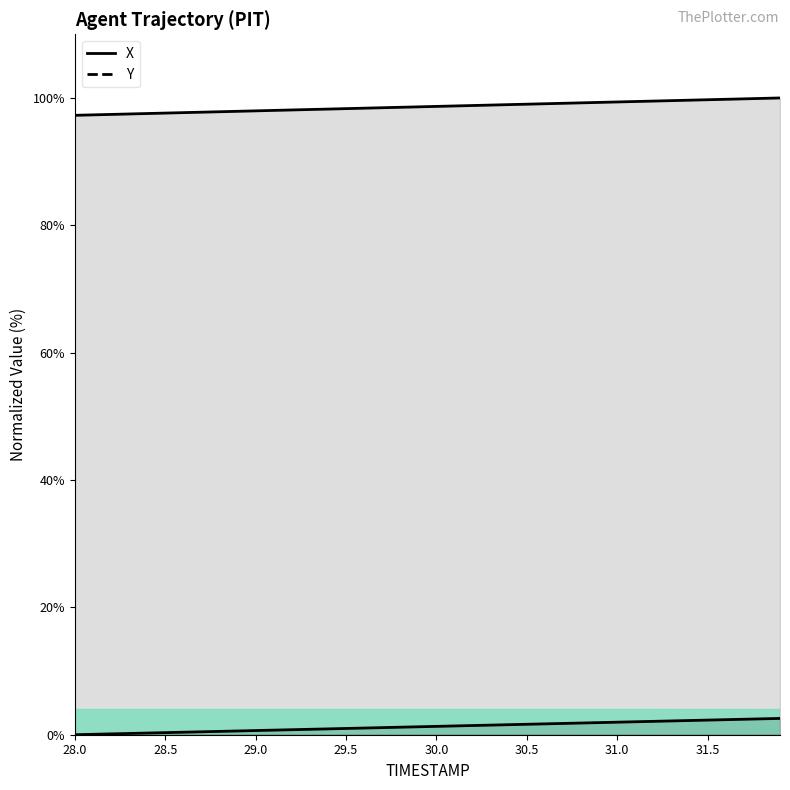

Reading left to right, what are all the values shown in this chart?

X: 28.0=97.3	28.1=97.3	28.2=97.4	28.3=97.5	28.4=97.6	28.5=97.6	28.6=97.7	28.7=97.8	28.8=97.8	28.9=97.9	29.0=98.0	29.1=98.0	29.2=98.1	29.3=98.2	29.4=98.3	29.5=98.3	29.6=98.4	29.7=98.5	29.8=98.5	29.9=98.6	30.0=98.7	30.1=98.7	30.2=98.8	30.3=98.9	30.4=99.0	30.5=99.0	30.6=99.1	30.7=99.2	30.8=99.2	30.9=99.3	31.0=99.4	31.1=99.4	31.2=99.5	31.3=99.6	31.4=99.7	31.5=99.7	31.6=99.8	31.7=99.9	31.8=99.9	31.9=100.0
Y: 28.0=0.0	28.1=0.1	28.2=0.1	28.3=0.2	28.4=0.3	28.5=0.3	28.6=0.4	28.7=0.5	28.8=0.5	28.9=0.6	29.0=0.7	29.1=0.7	29.2=0.8	29.3=0.9	29.4=0.9	29.5=1.0	29.6=1.0	29.7=1.1	29.8=1.2	29.9=1.2	30.0=1.3	30.1=1.4	30.2=1.4	30.3=1.5	30.4=1.6	30.5=1.6	30.6=1.7	30.7=1.8	30.8=1.8	30.9=1.9	31.0=2.0	31.1=2.0	31.2=2.1	31.3=2.2	31.4=2.2	31.5=2.3	31.6=2.4	31.7=2.4	31.8=2.5	31.9=2.6